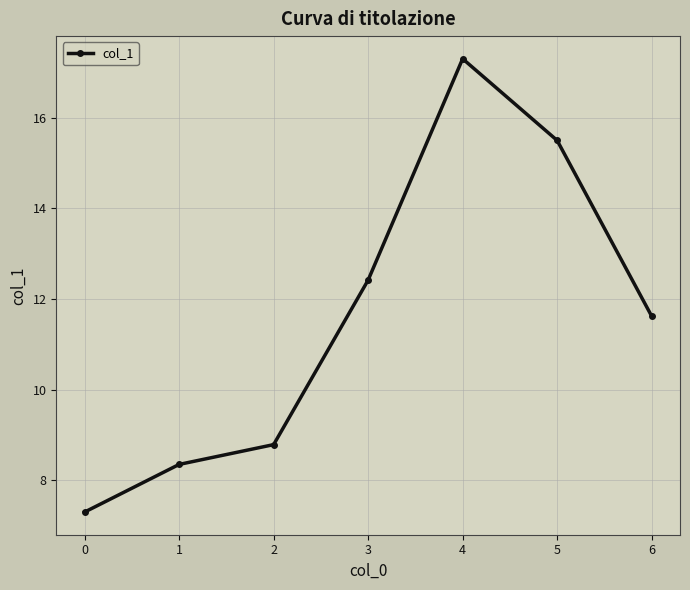

Which category has the highest value across all series?

4